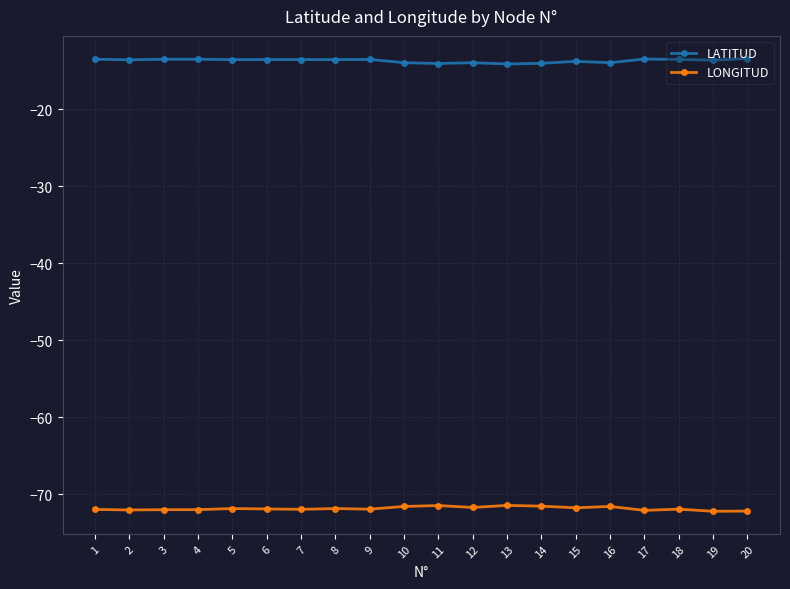

What is the total value across all series at 1?

-85.5